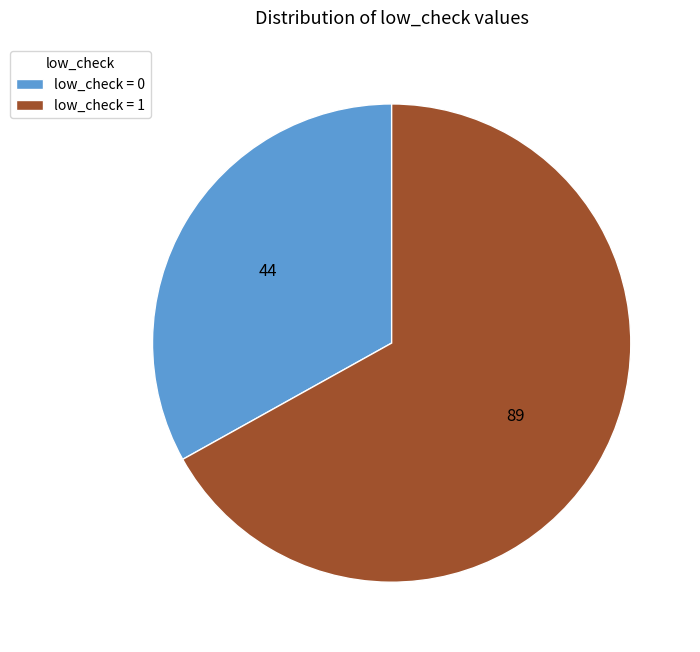

The low_check = 1 slice represents 67% of the pie. True or false?

True